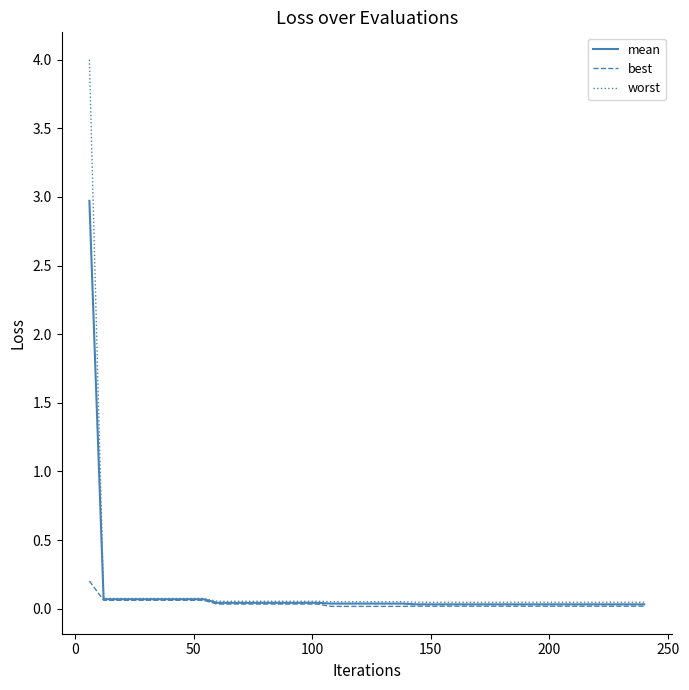

How many categories are shown in the chart?

40